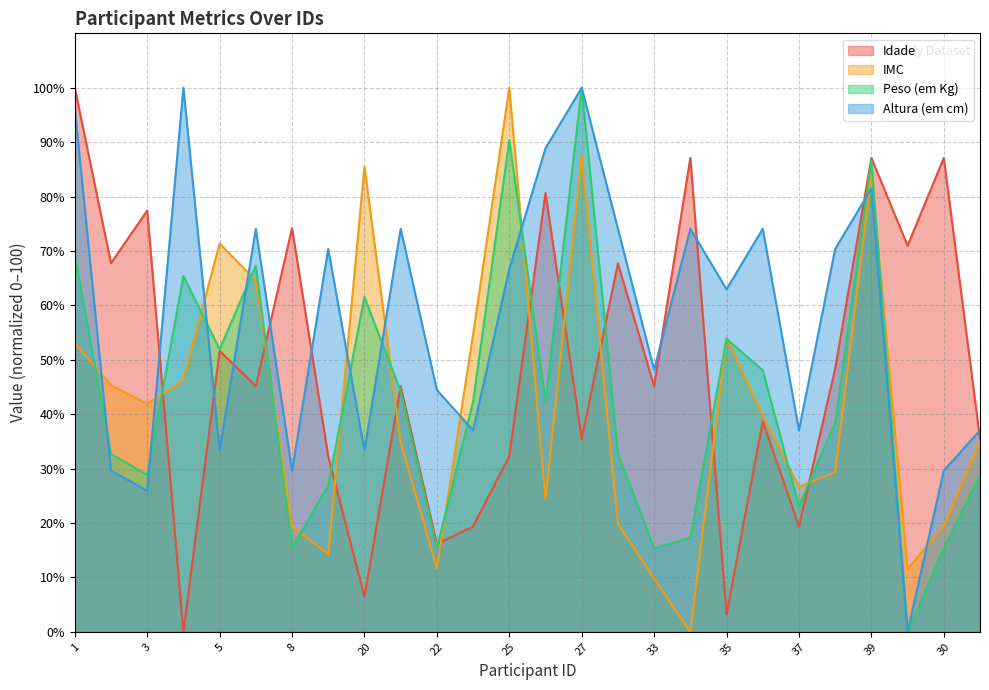

Count the number of data series in this chart.

4